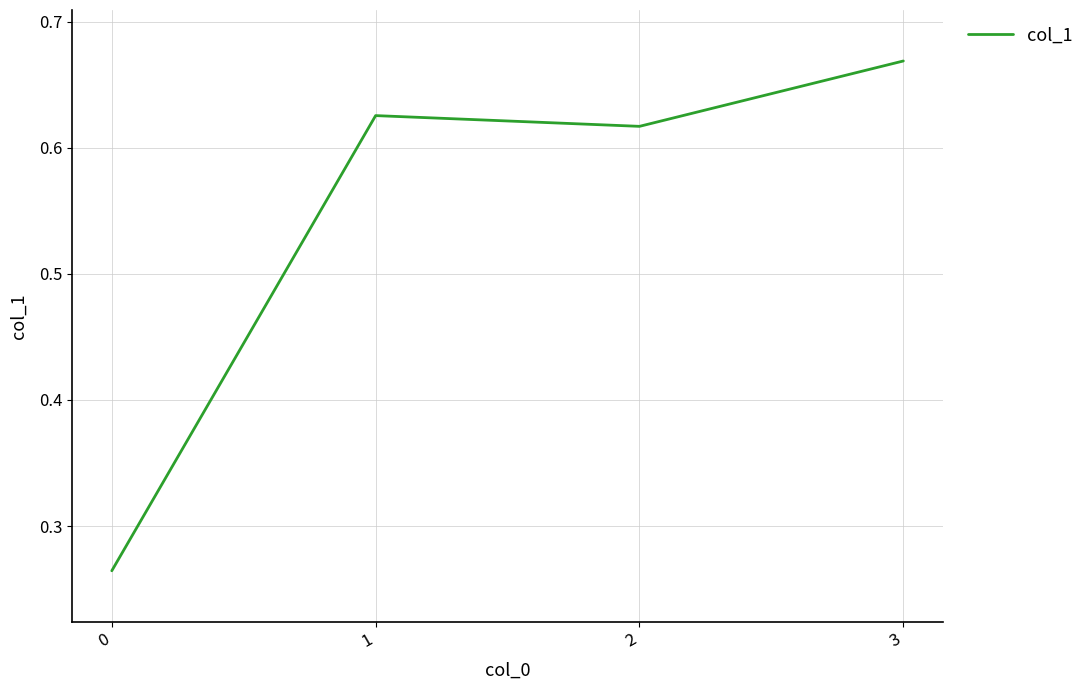

How many lines are shown in the chart?

1